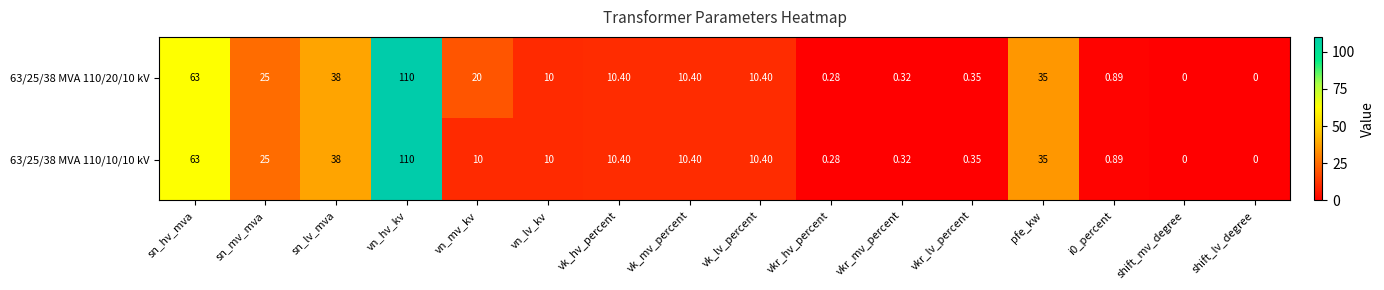

Which category has the highest value in the 63/25/38 MVA 110/20/10 kV series?

vn_hv_kv